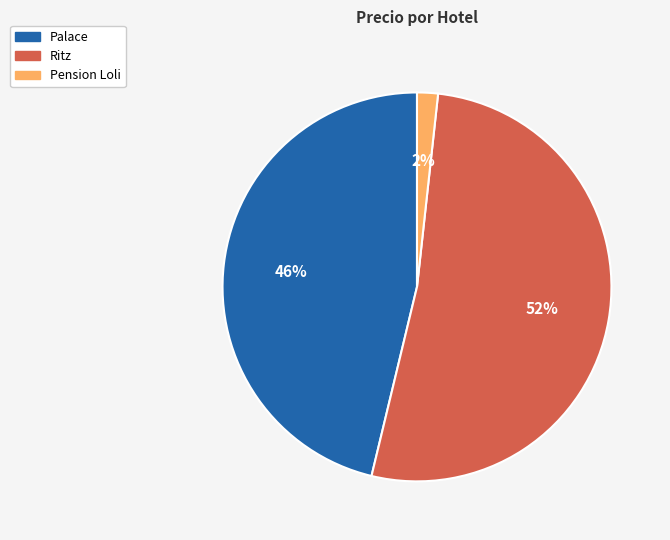

Combined, do Pension Loli and Ritz account for over 50%?

Yes